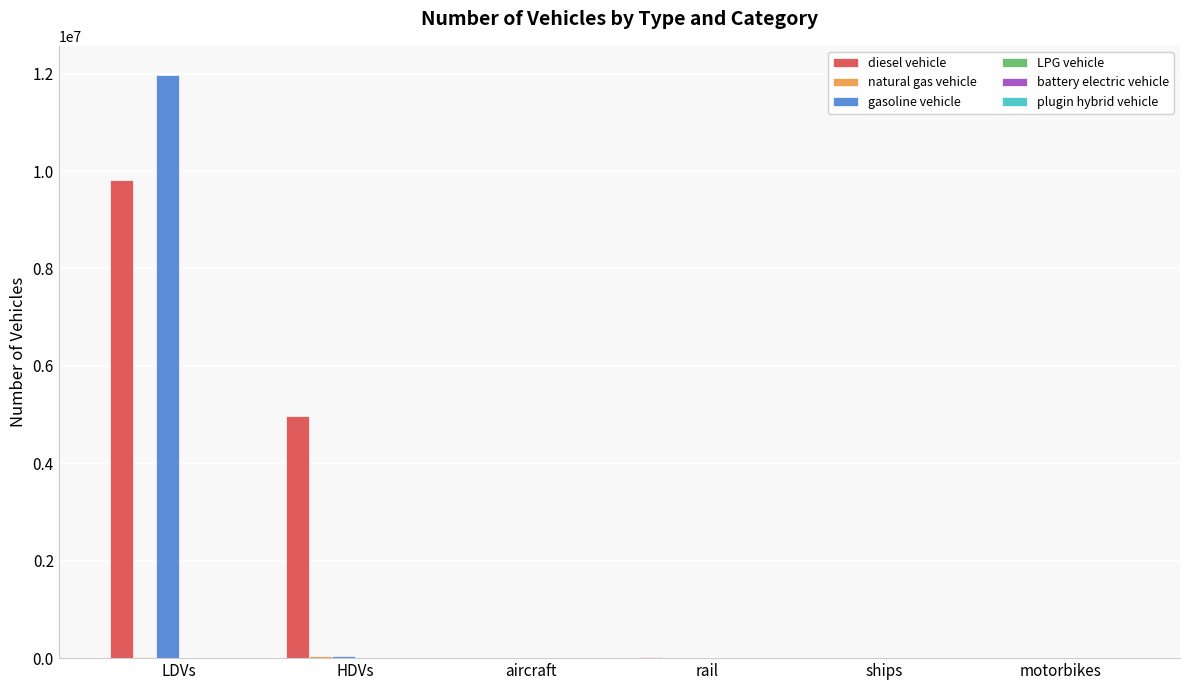

How many categories are shown in the chart?

6